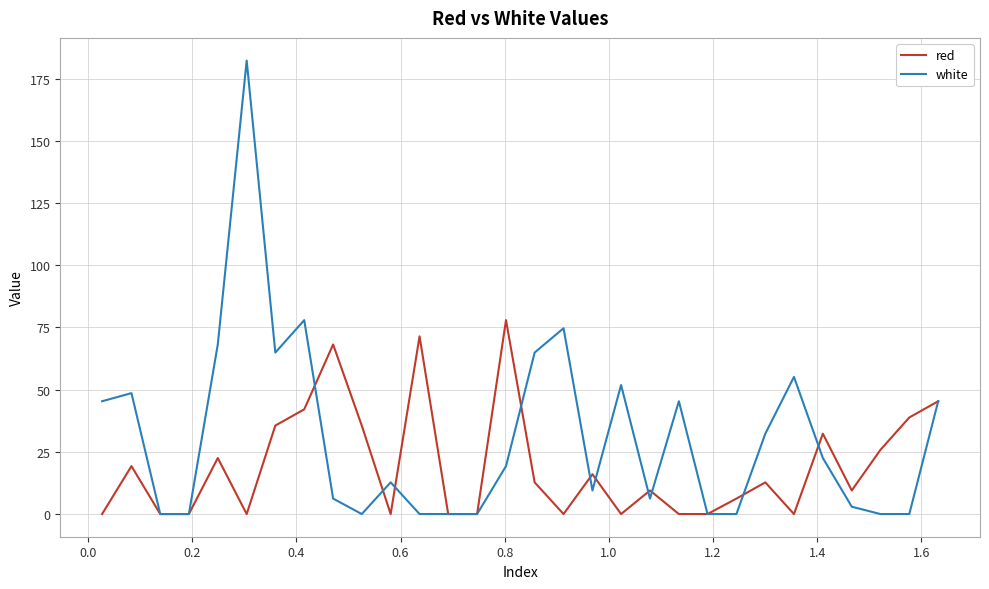

What is the maximum value for white?

182.3